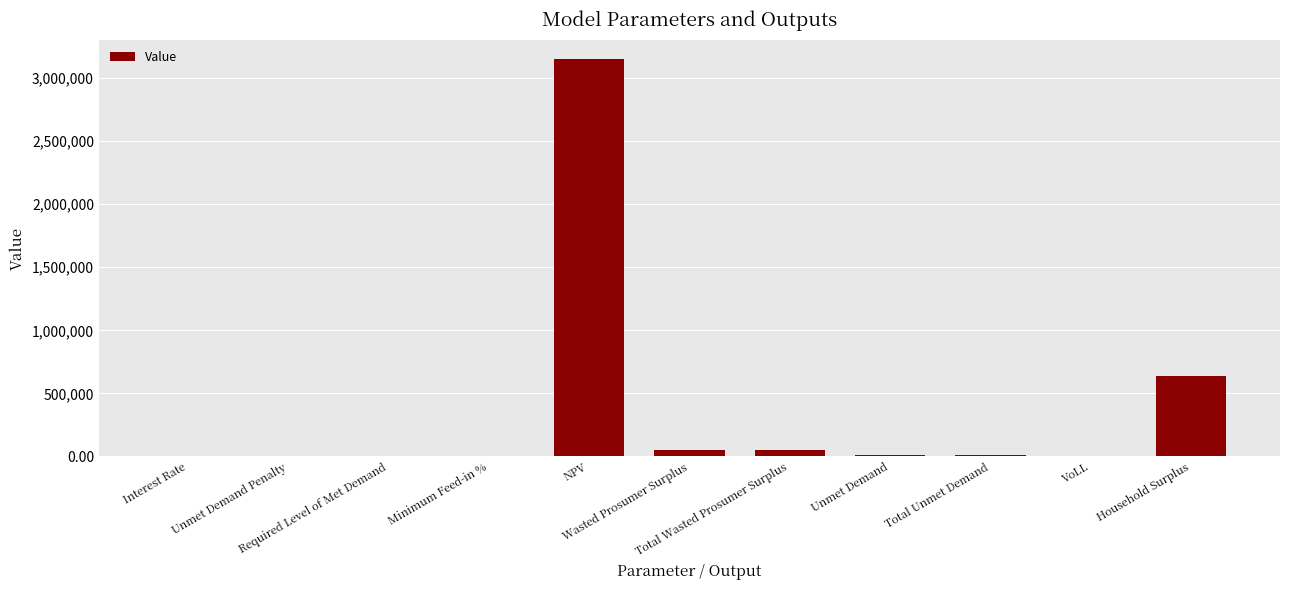

What value does the data have at Total Wasted Prosumer Surplus?

48502.2